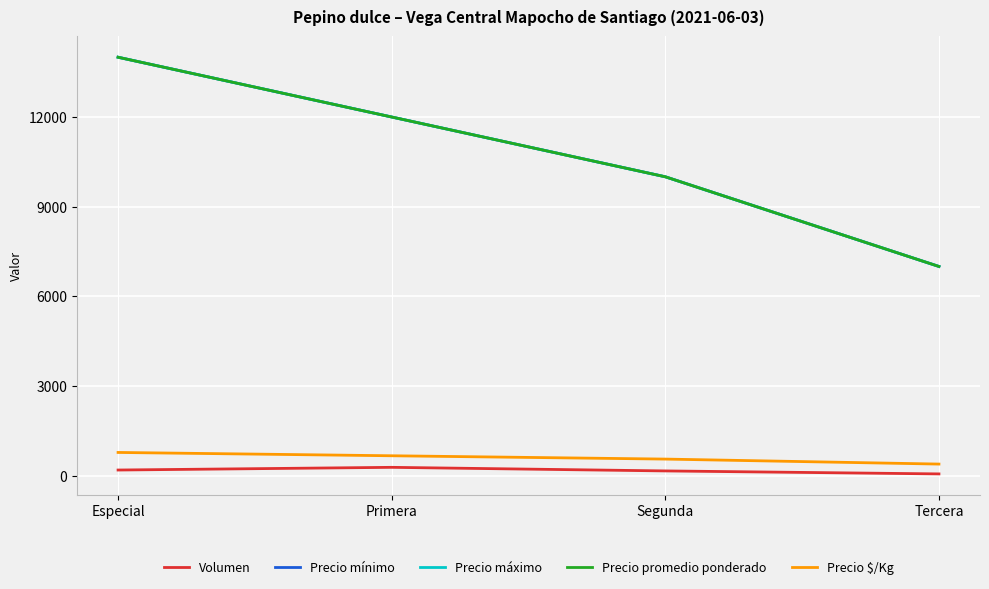

True or false: Volumen has more than 1 points higher than both neighbors.

False